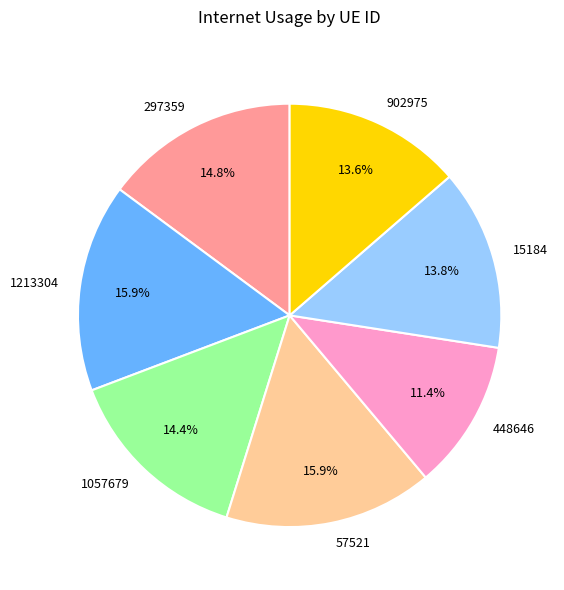

Is it true that 57521 is 6% of the pie?

False